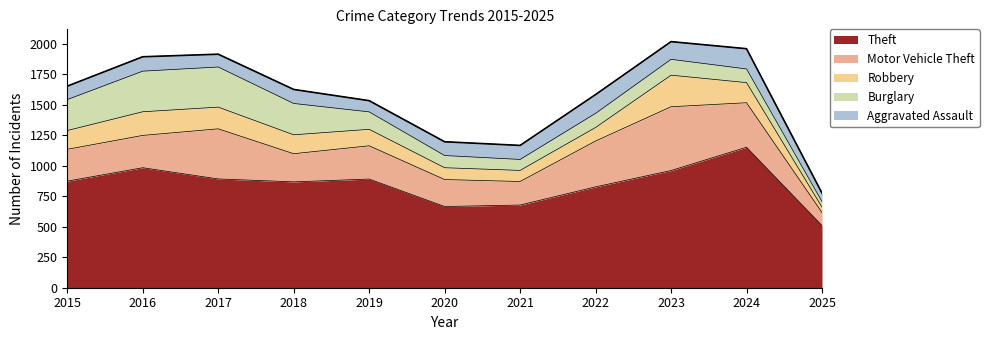

What is the smallest value displayed?

44